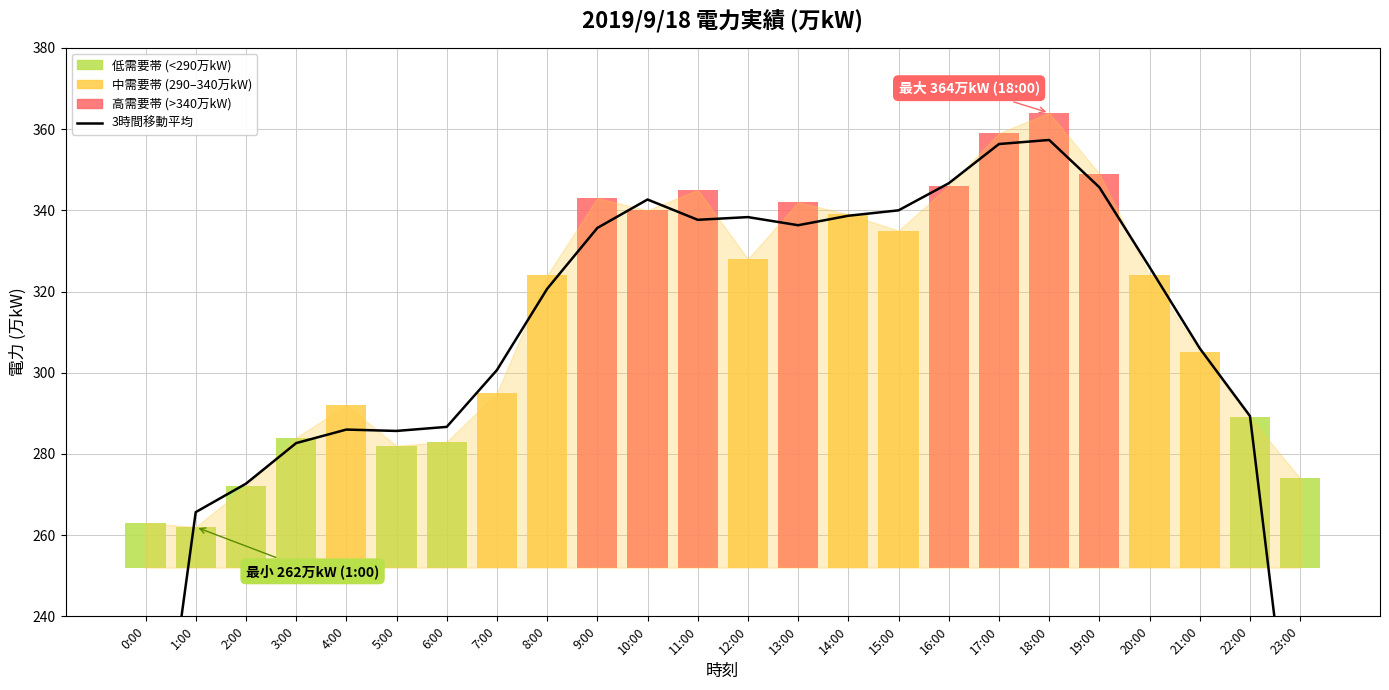

What is the difference between the maximum and minimum values?

182.3